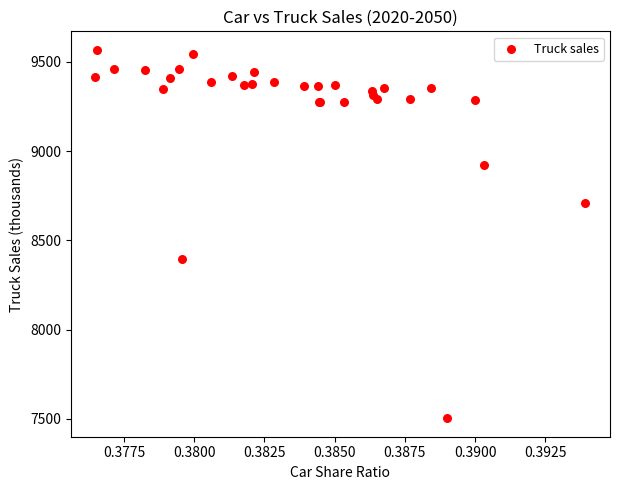

What Y value in the scatter plot is closest to 8535?

8394.1